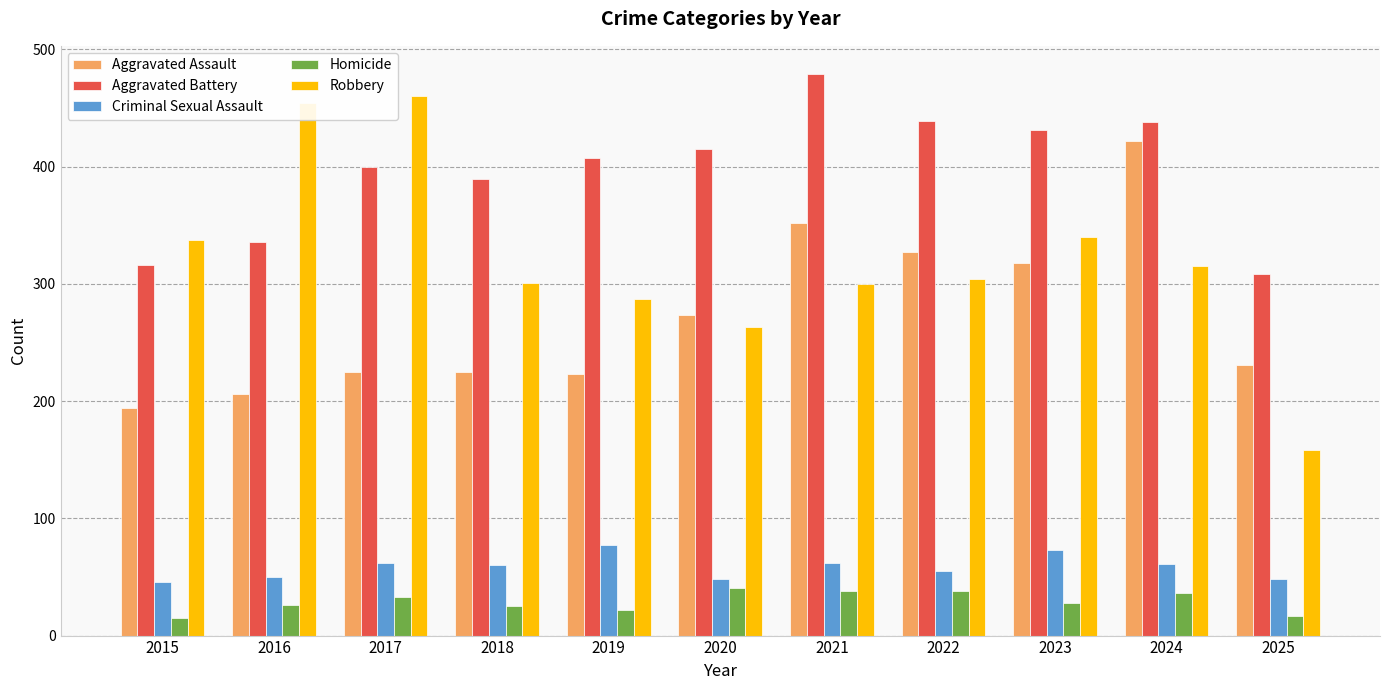

Which series has the widest spread of values?

Robbery